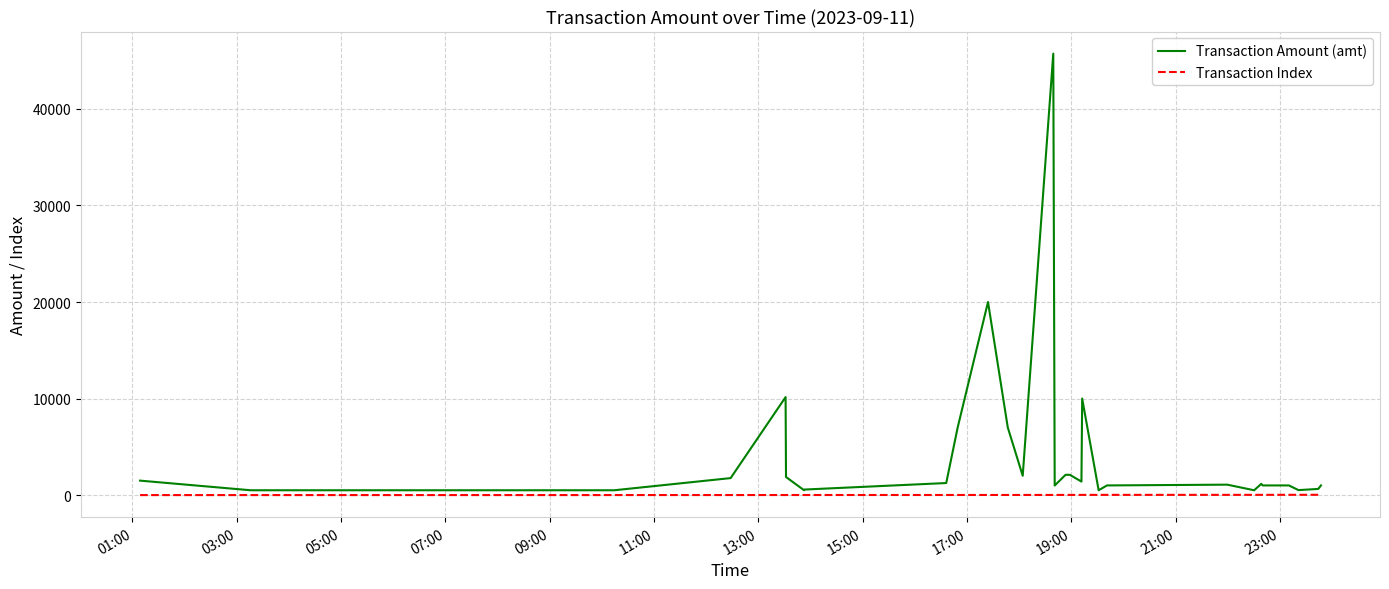

What is the maximum value for Transaction Amount (amt)?

45730.4